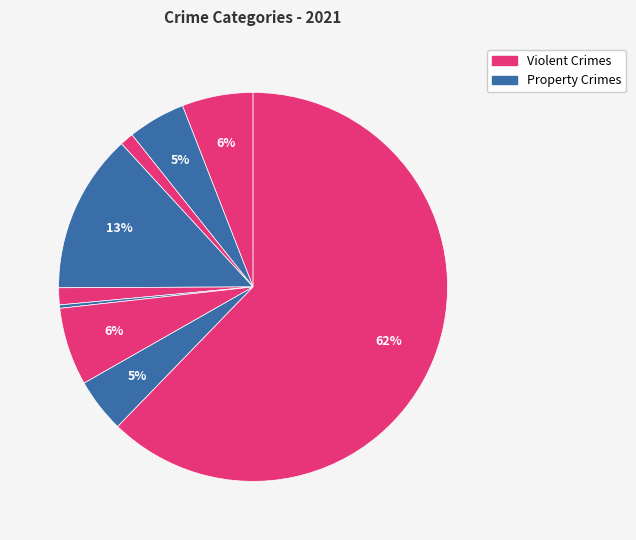

How many slices are in this pie chart?

9